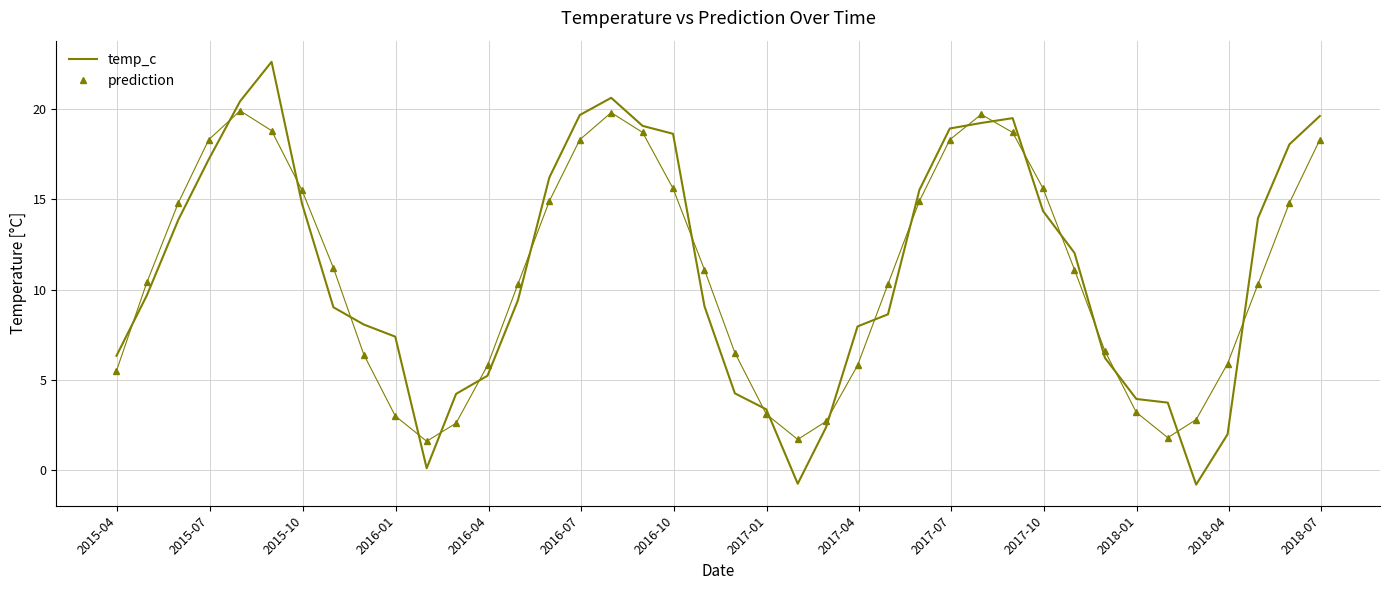

After their last crossing, which series has the higher values: prediction or temp_c?

temp_c